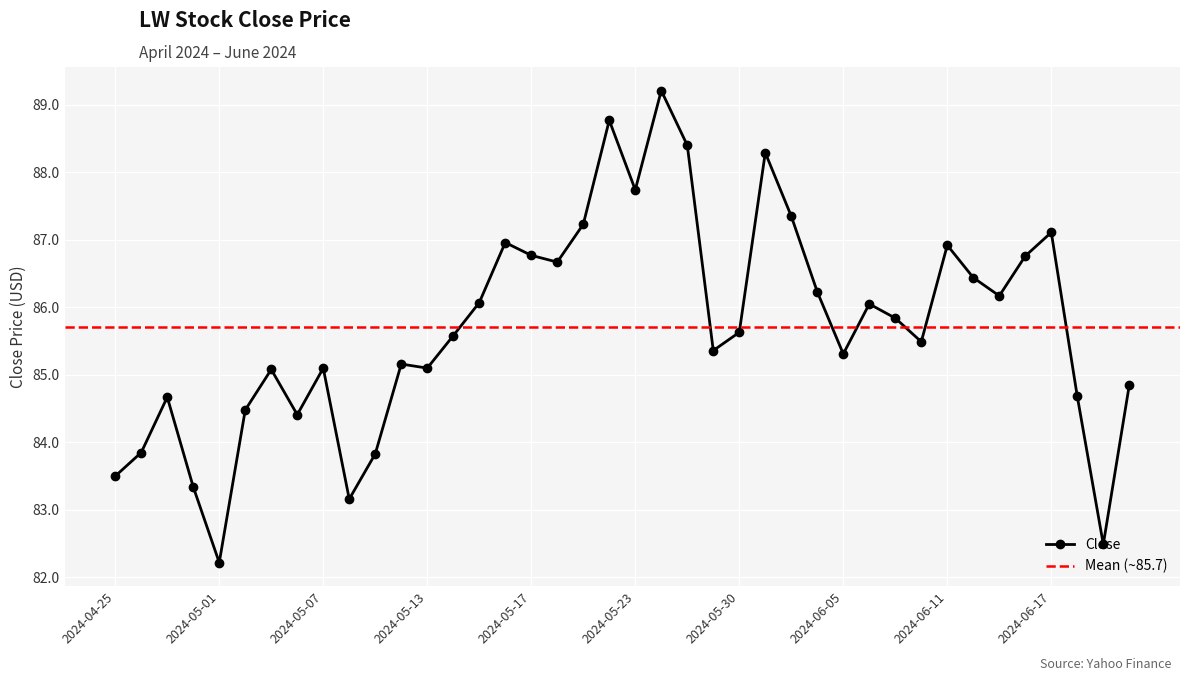

How many lines are shown in the chart?

1